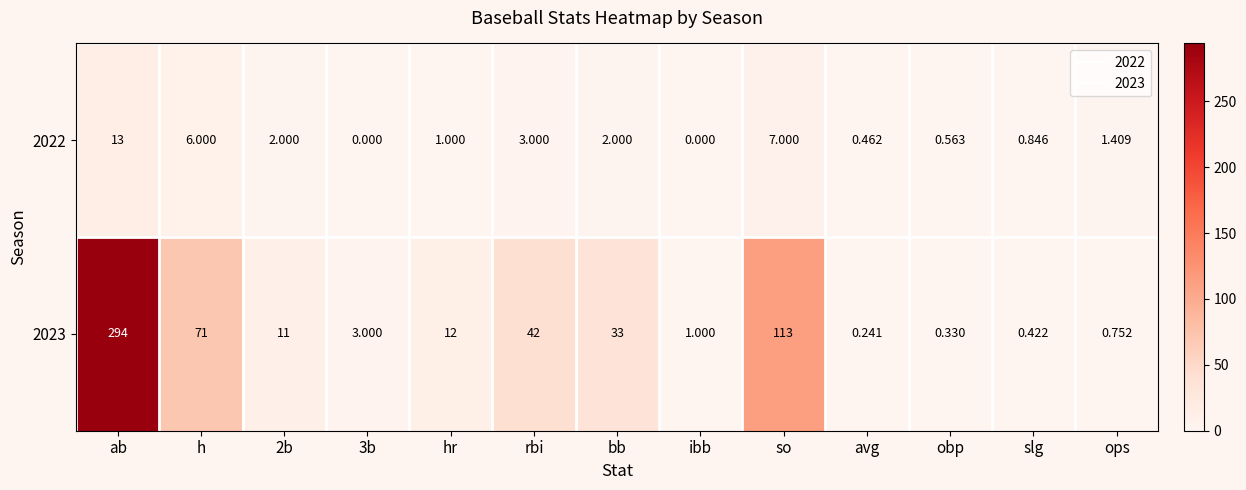

At which label does 2023 first exceed 11?

ab